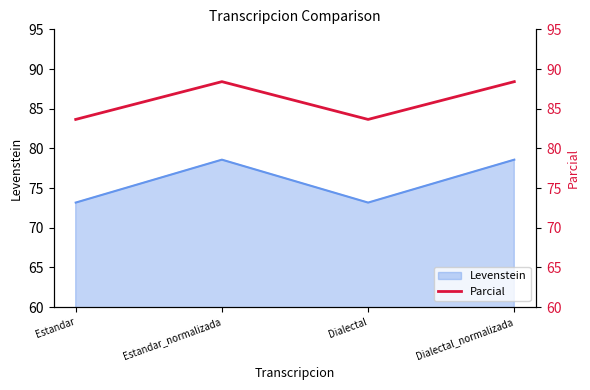

What is the maximum value shown in the chart?

88.4